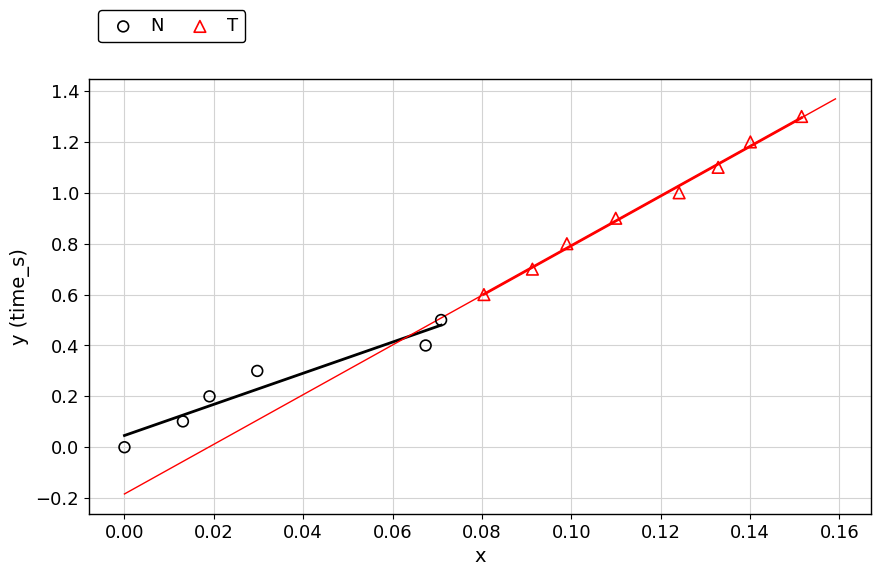

What are all the series names shown in the legend?

N, T